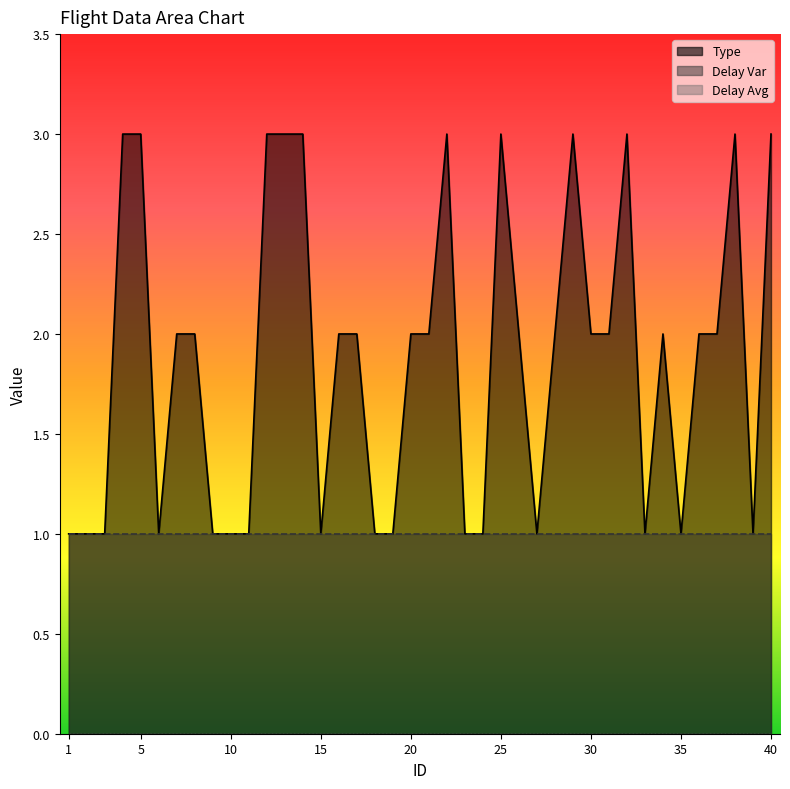

True or false: Delay Var and Type cross at least once.

False